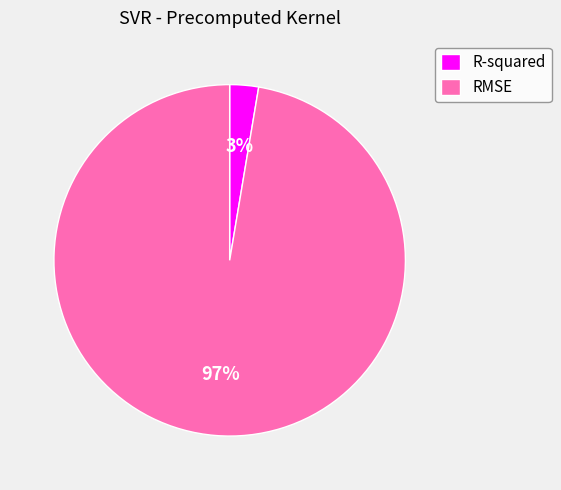

What is the majority slice?

RMSE